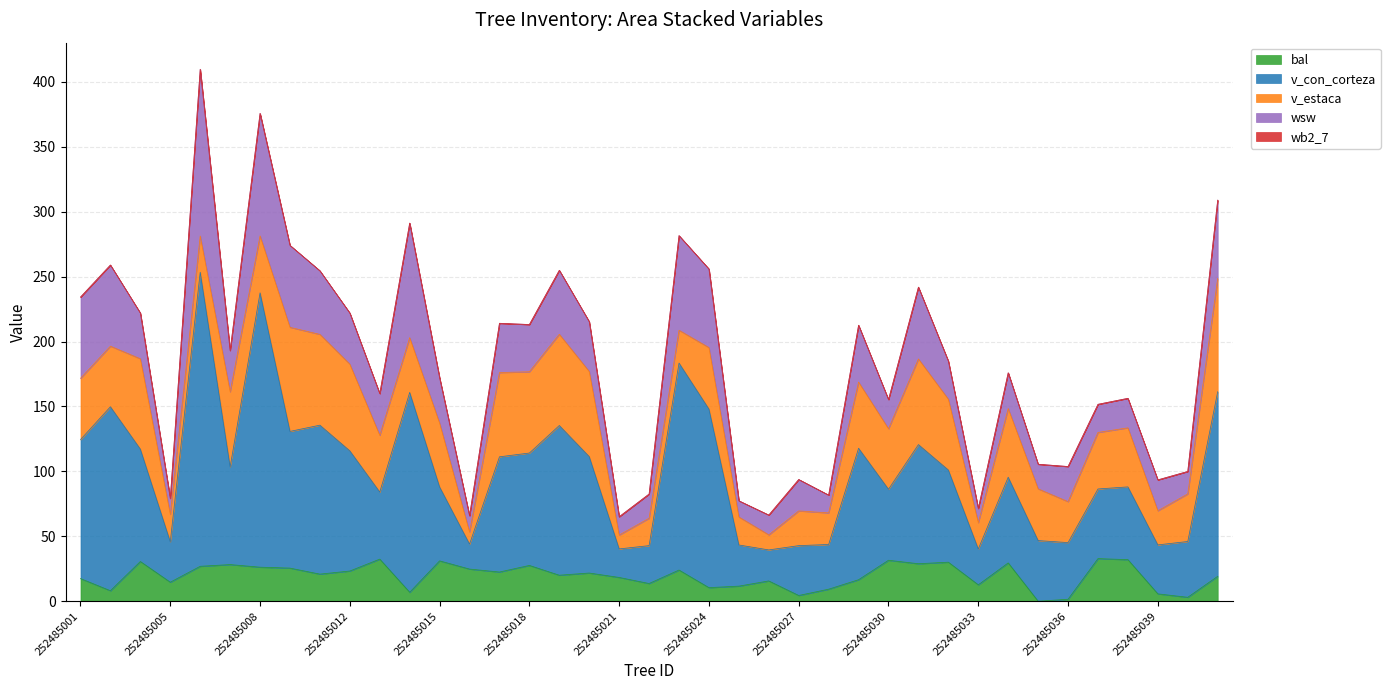

True or false: wsw and wb2_7 intersect in this chart.

False